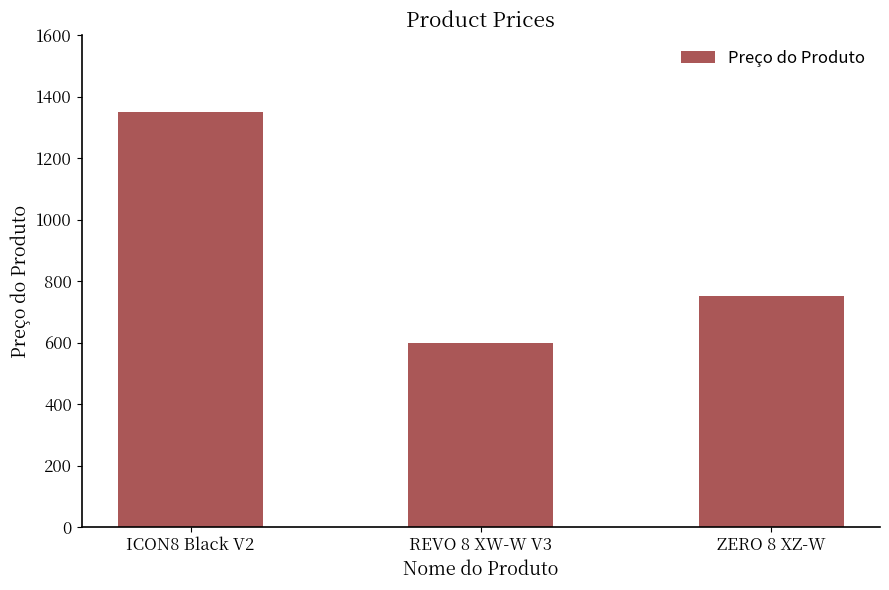

Reading left to right, transcribe all the data shown in this chart.

ICON8 Black V2=1350.0	REVO 8 XW-W V3=600.0	ZERO 8 XZ-W=750.0